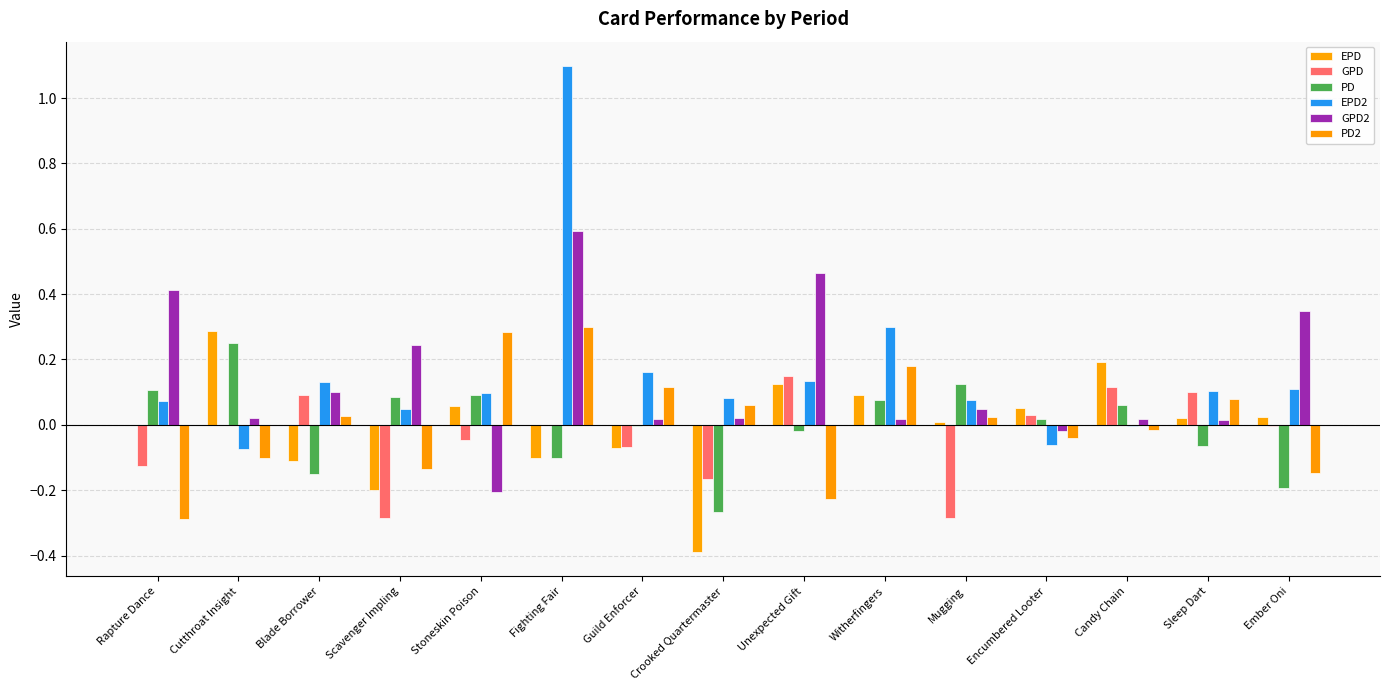

Count the number of categories in the chart.

15